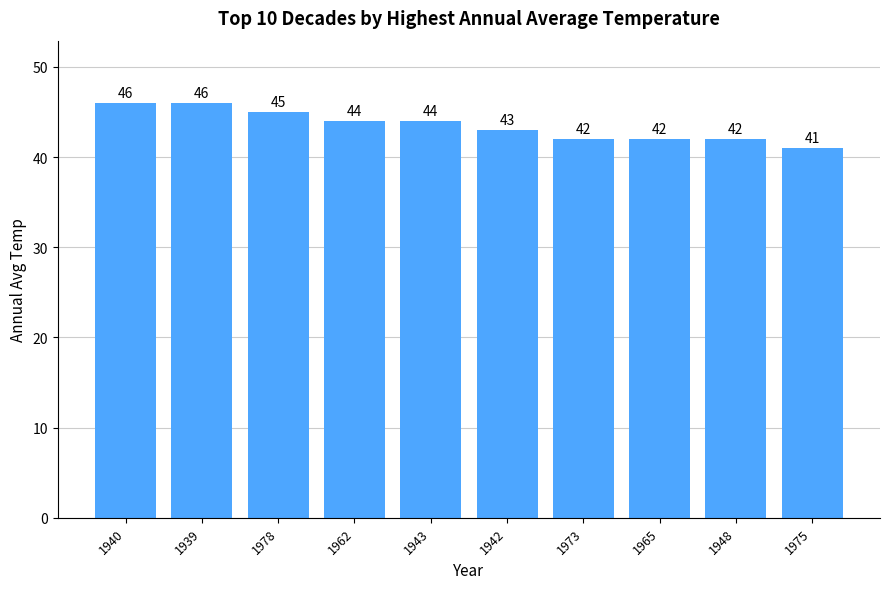

Count the values in the range 42 to 45.

7